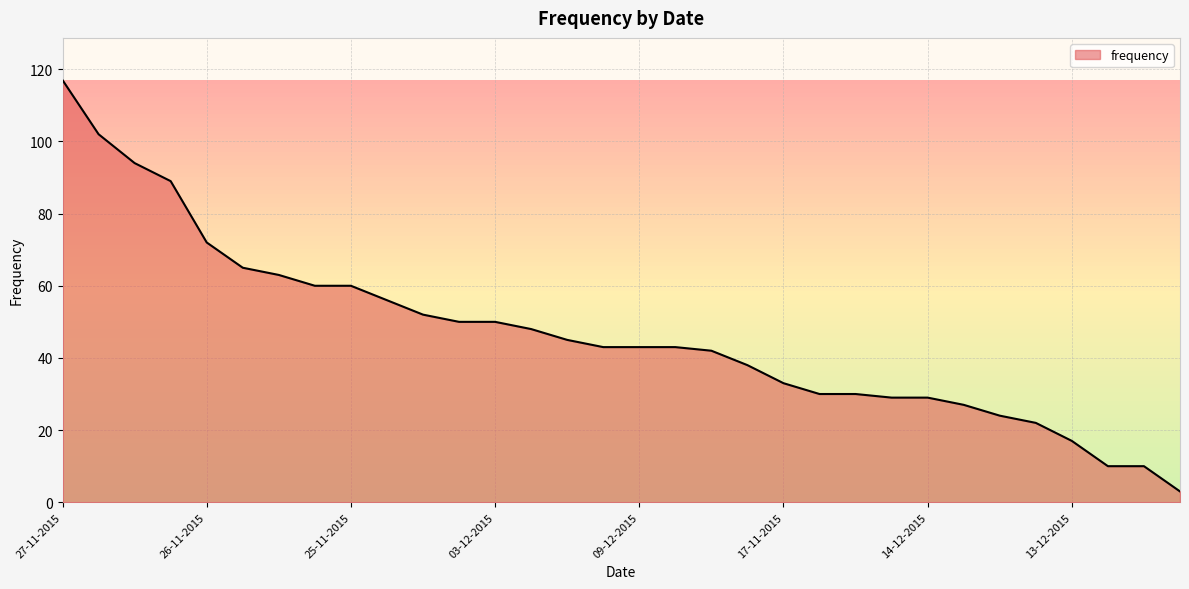

How many series are shown in this chart?

1